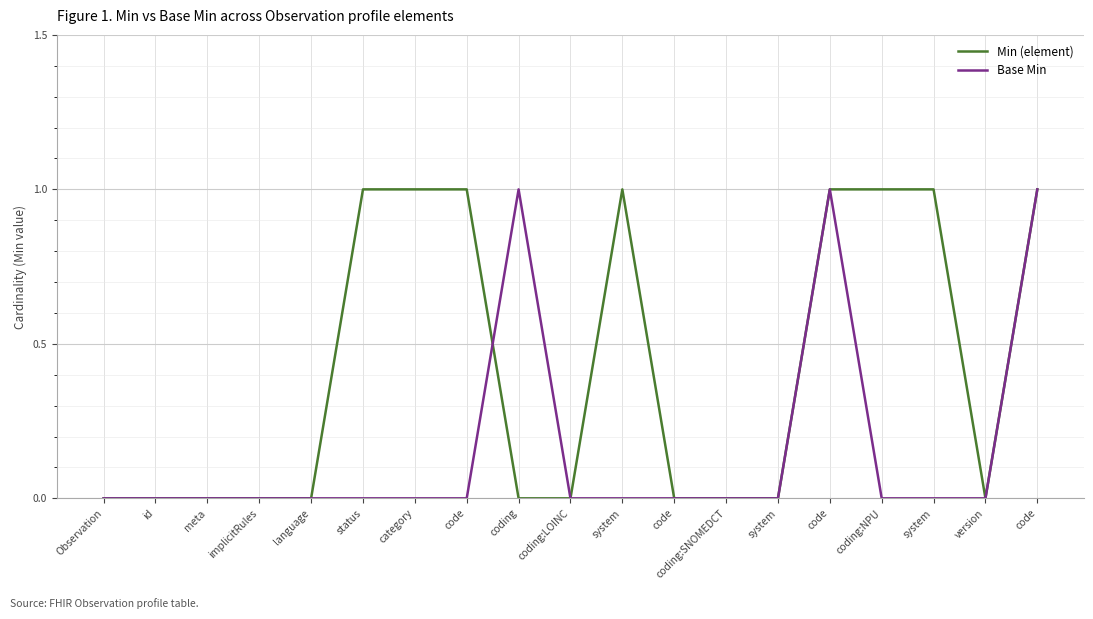

Reading left to right, list all the values displayed in this chart.

Min (element): 0	0	0	0	0	1	1	1	0	0	1	0	0	0	1	1	1	0	1
Base Min: 0	0	0	0	0	0	0	0	1	0	0	0	0	0	1	0	0	0	1